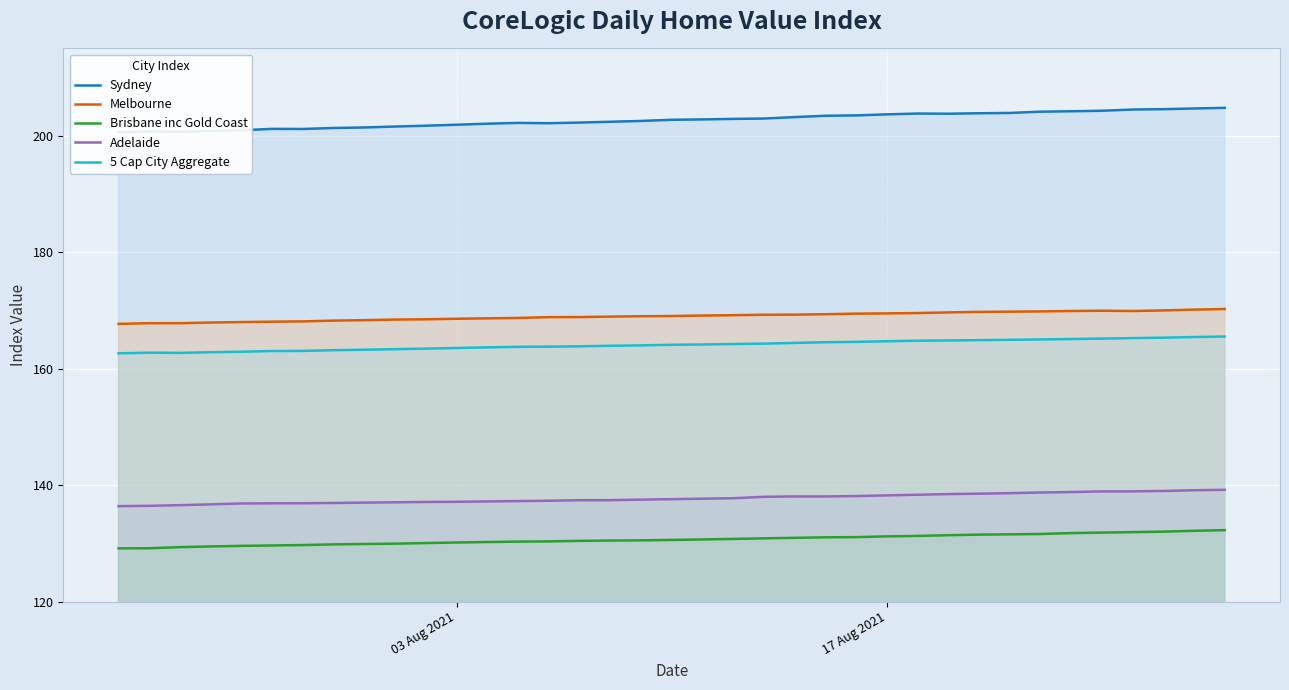

True or false: Adelaide and 5 Cap City Aggregate intersect in this chart.

False